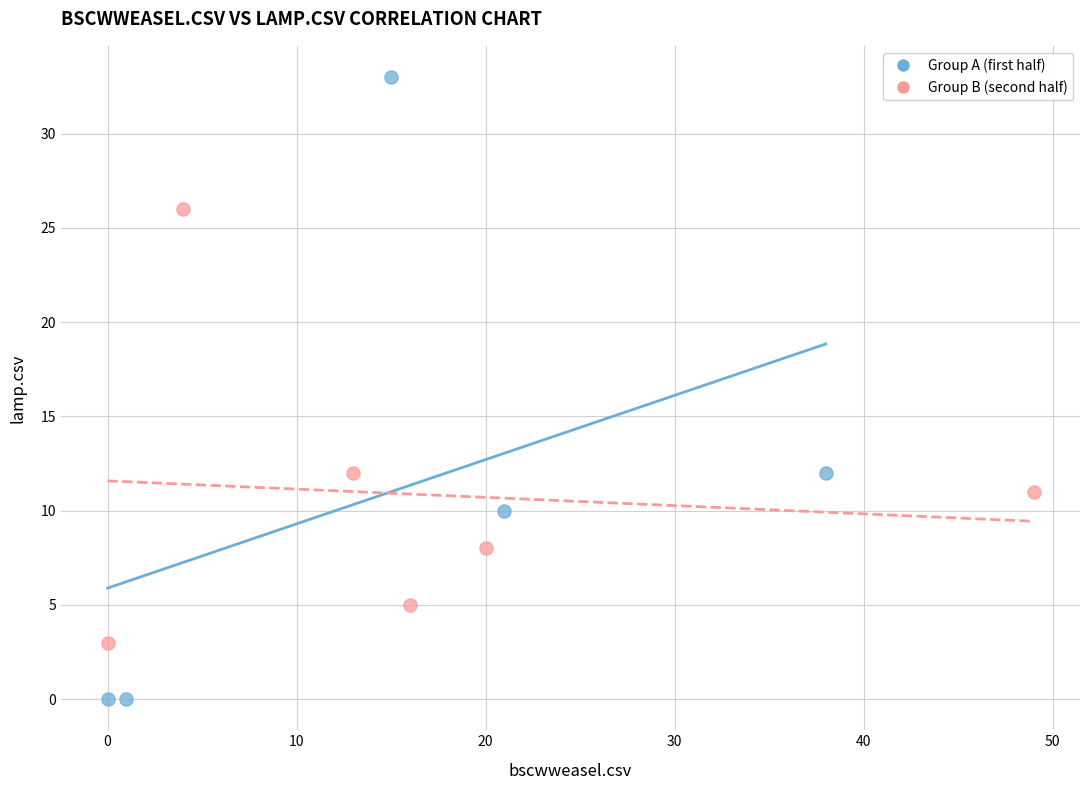

Which series has the widest spread of Y values?

Group A (first half)